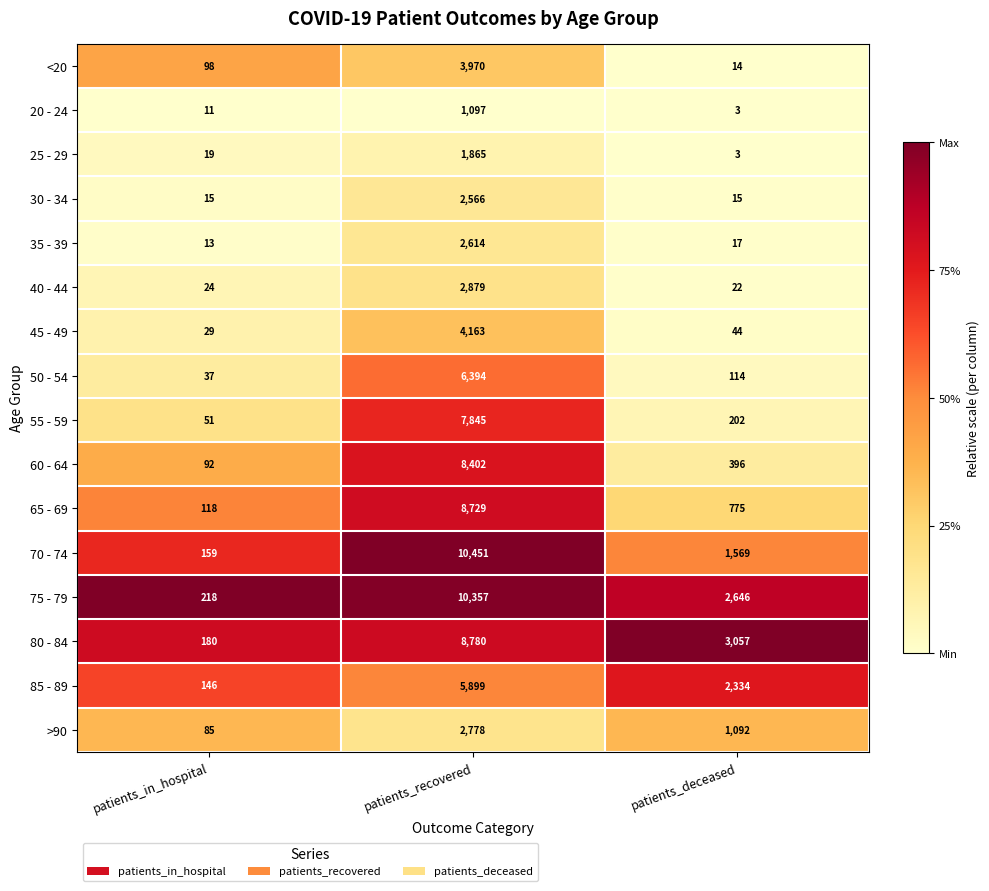

Is it true that 70 - 74 equals 5586 at patients_recovered?

False